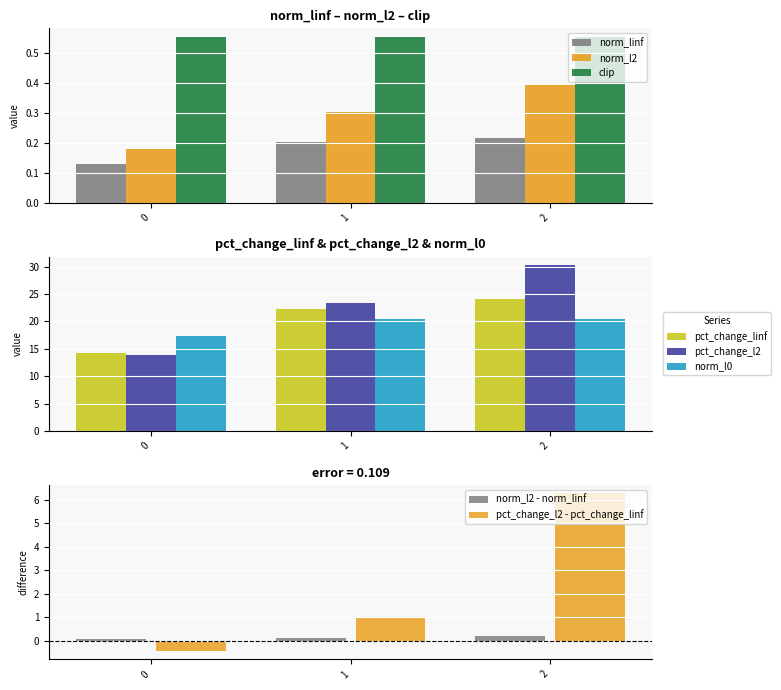

Between 0 and 2, which series saw the biggest shift?

pct_change_l2